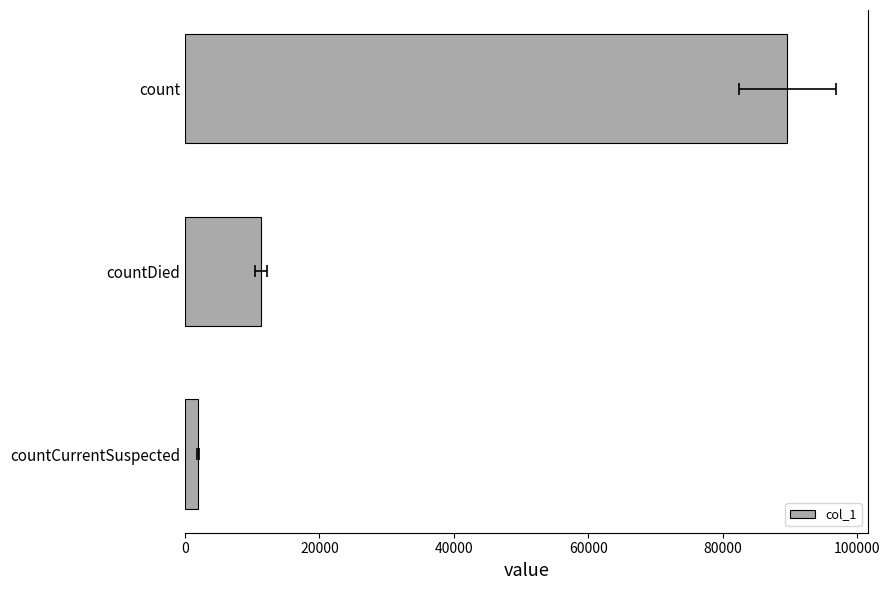

True or false: the data shows 89644 at count.

True